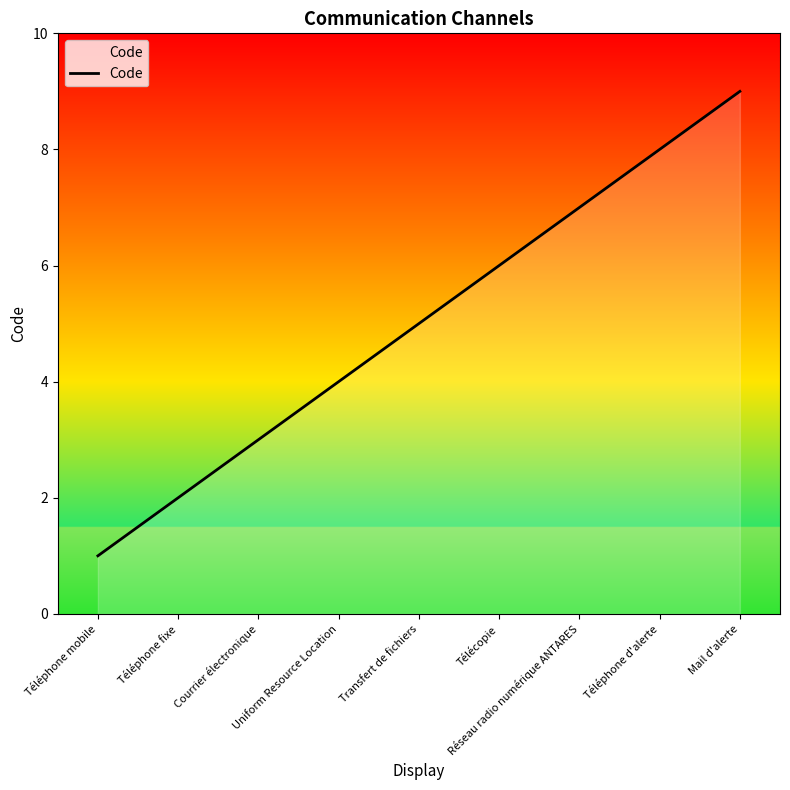

How many categories are shown in the chart?

9